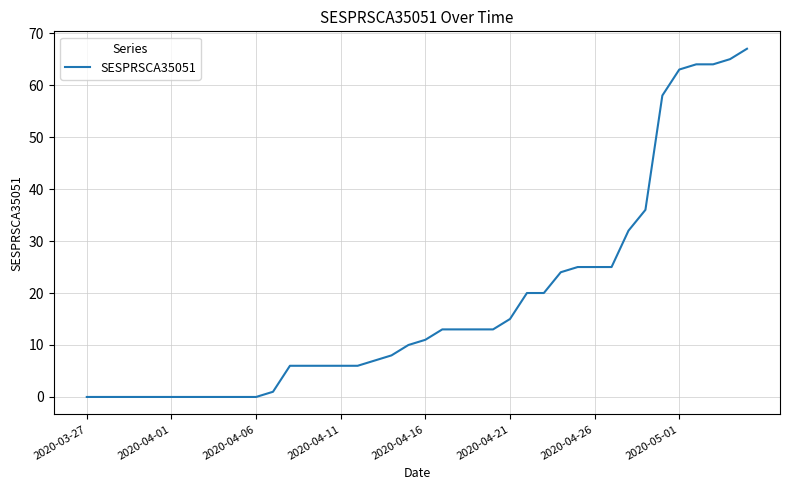

What is the maximum value shown in the chart?

67